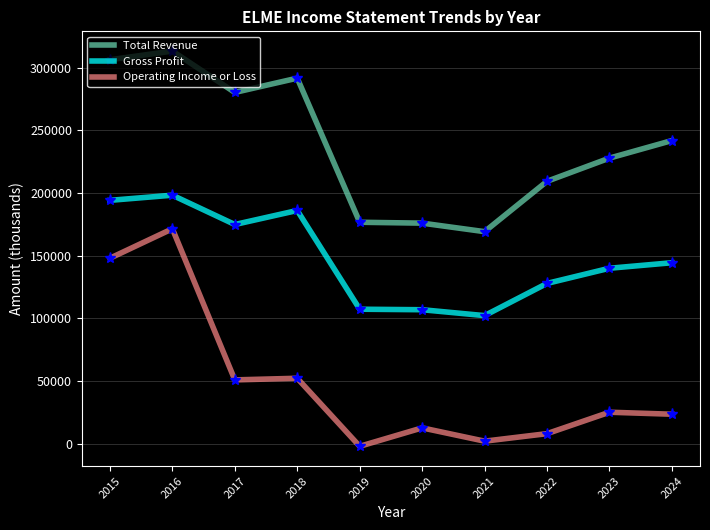

At which label does Gross Profit reach its minimum?

2021